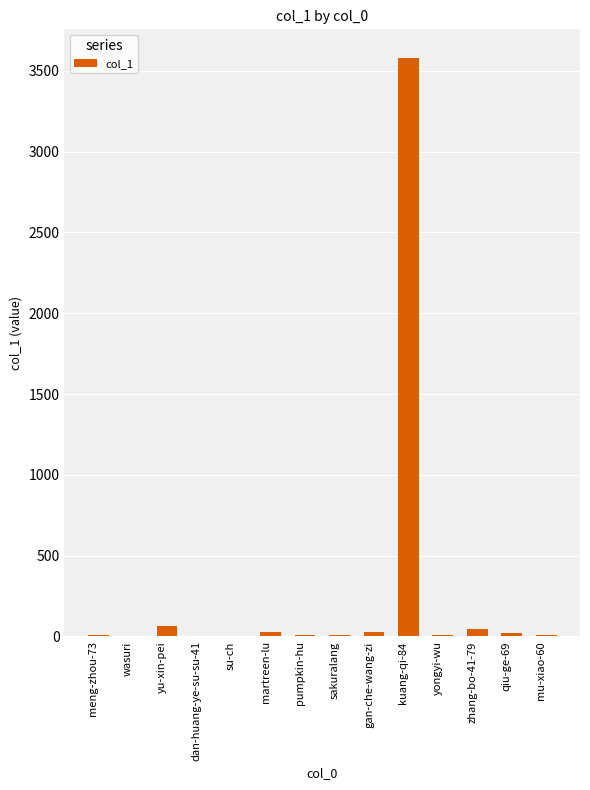

What is the difference between the values at yu-xin-pei and zhang-bo-41-79?

19